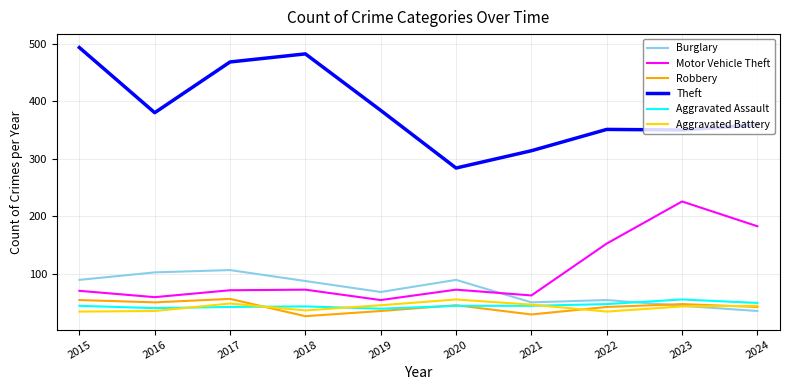

What is the total value across all series at 2022?

685